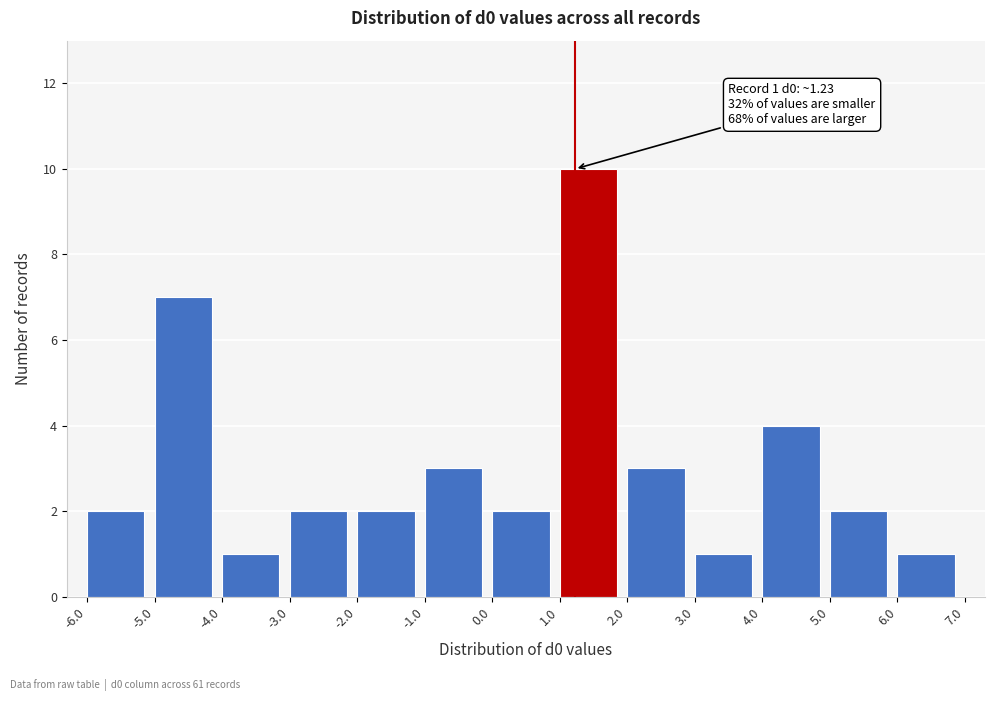

Which range on the x-axis has the tallest bar?

1.0 to 2.0